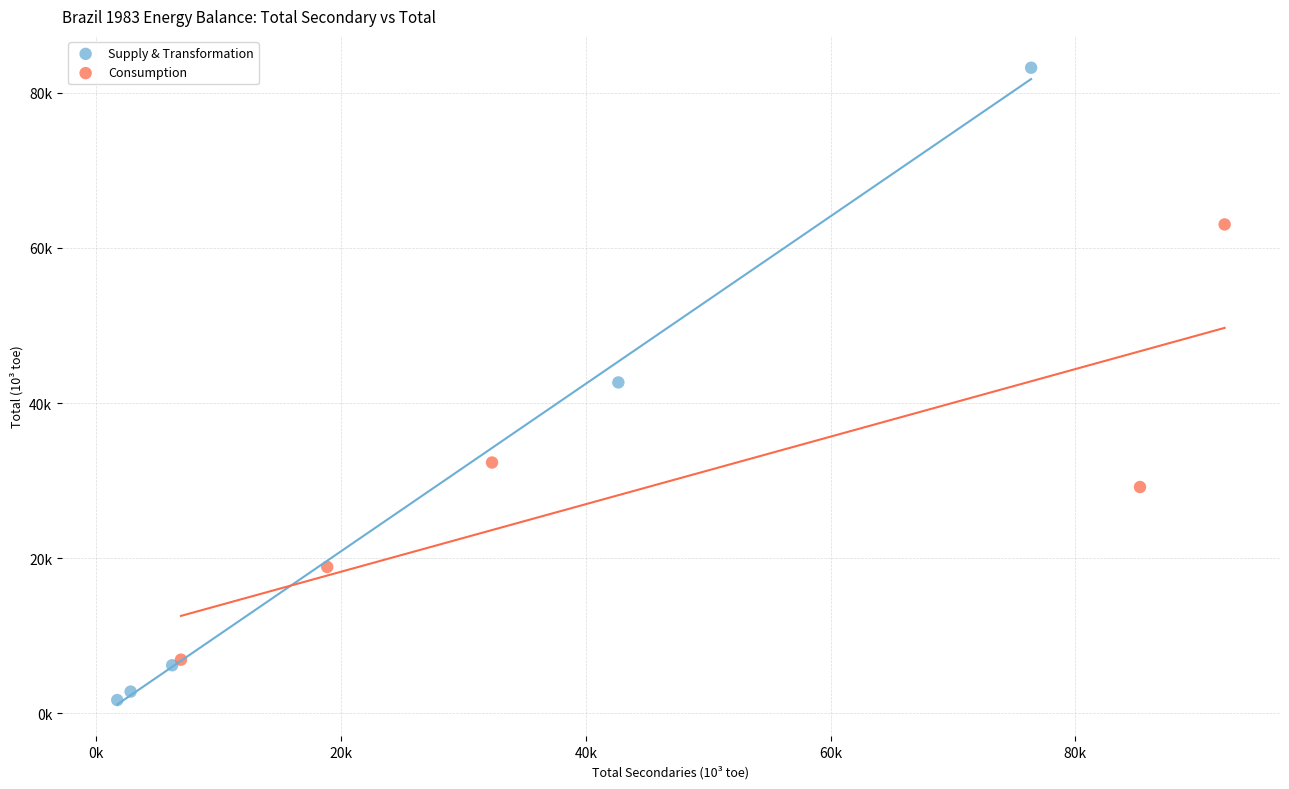

Which series contains the lowest Y value?

Supply & Transformation